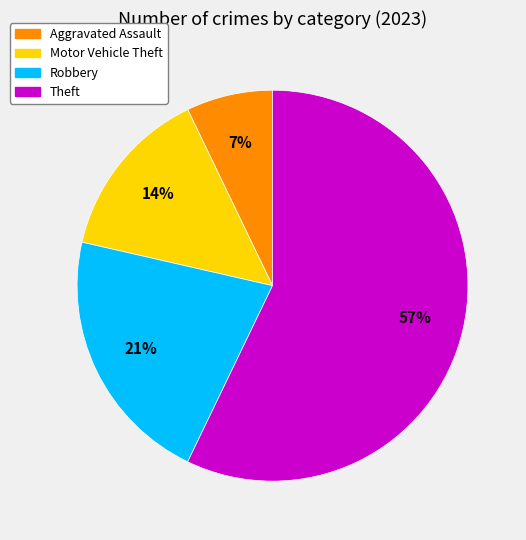

Which slice is the largest?

Theft